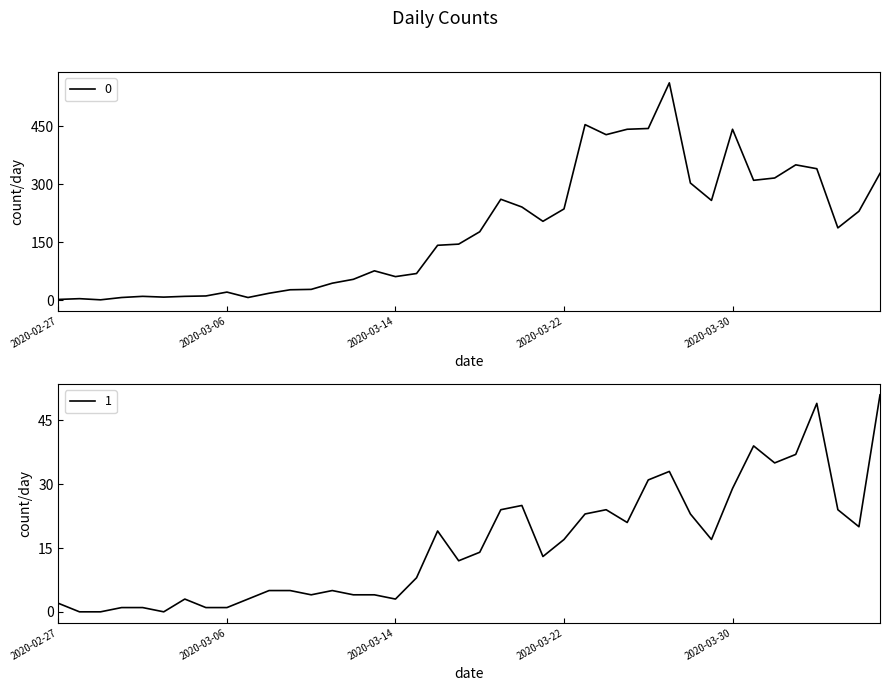

What are all the series names shown in the legend?

0, 1